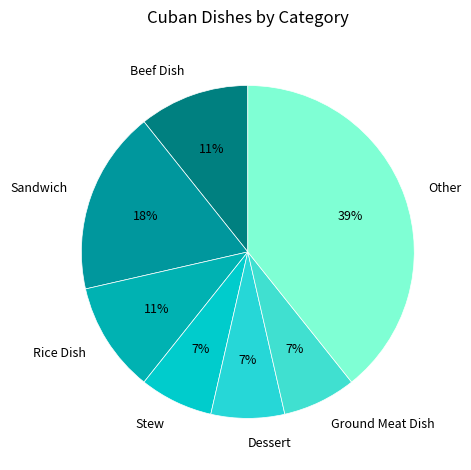

Which has a higher value, Stew or Sandwich?

Sandwich